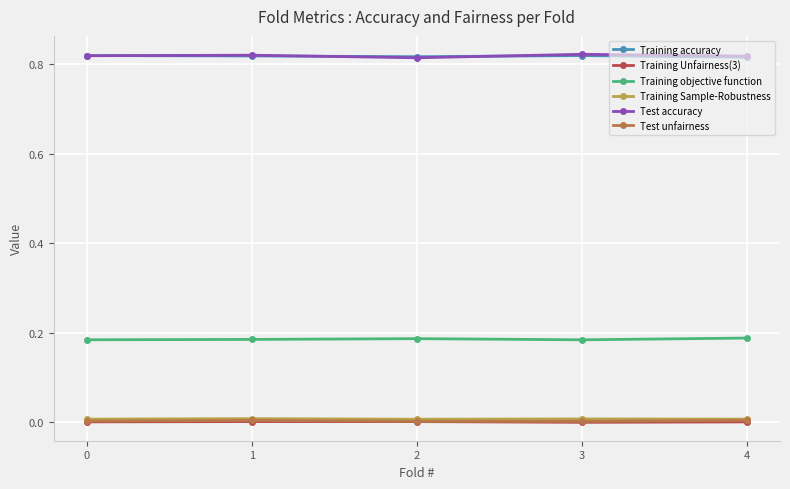

Is the value of Test unfairness at 3 greater than the value of Test accuracy at 0?

No